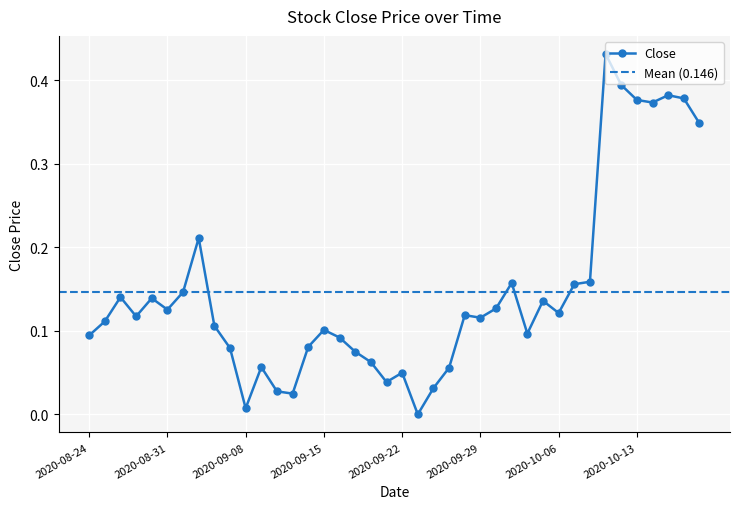

How many values are above zero?

39